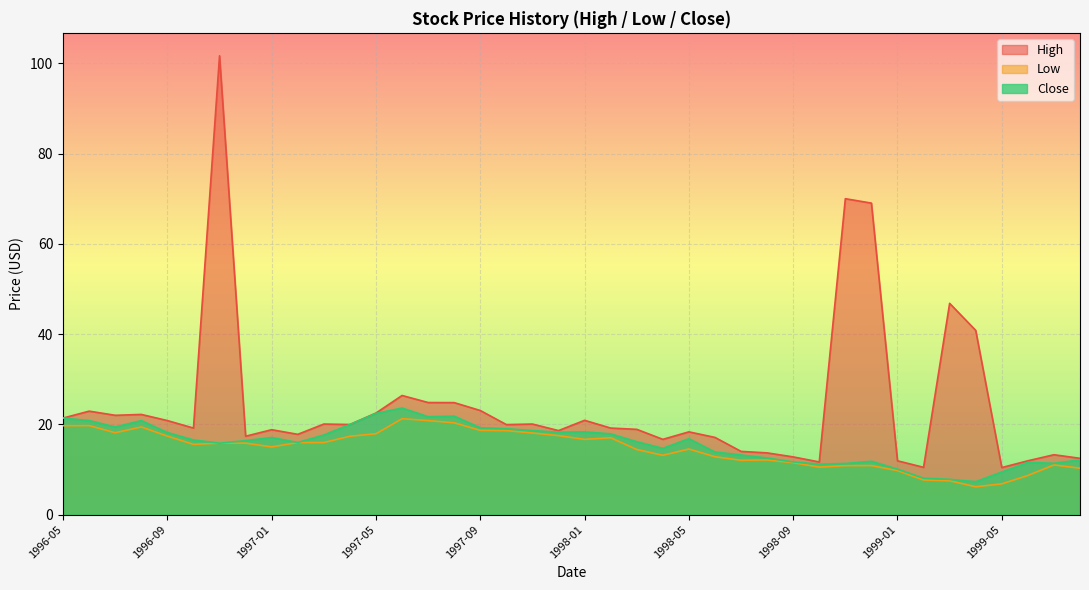

Reading left to right, list all the values displayed in this chart.

High: 1996-05=21.4	1996-06=22.9	1996-07=22.0	1996-08=22.2	1996-09=20.8	1996-10=19.2	1996-11=101.7	1996-12=17.4	1997-01=18.8	1997-02=17.8	1997-03=20.1	1997-04=20.0	1997-05=22.5	1997-06=26.4	1997-07=24.8	1997-08=24.8	1997-09=23.1	1997-10=19.9	1997-11=20.1	1997-12=18.6	1998-01=20.9	1998-02=19.2	1998-03=18.9	1998-04=16.7	1998-05=18.3	1998-06=17.1	1998-07=14.0	1998-08=13.7	1998-09=12.8	1998-10=11.7	1998-11=70.0	1998-12=69.0	1999-01=11.9	1999-02=10.5	1999-03=46.8	1999-04=40.8	1999-05=10.4	1999-06=11.9	1999-07=13.3	1999-08=12.5
Low: 1996-05=19.7	1996-06=19.7	1996-07=18.1	1996-08=19.4	1996-09=17.4	1996-10=15.6	1996-11=15.8	1996-12=15.8	1997-01=15.0	1997-02=16.0	1997-03=16.0	1997-04=17.4	1997-05=17.9	1997-06=21.2	1997-07=20.8	1997-08=20.3	1997-09=18.7	1997-10=18.6	1997-11=18.1	1997-12=17.5	1998-01=16.7	1998-02=17.0	1998-03=14.4	1998-04=13.1	1998-05=14.5	1998-06=12.8	1998-07=12.0	1998-08=12.1	1998-09=11.5	1998-10=10.5	1998-11=10.8	1998-12=10.9	1999-01=9.8	1999-02=7.7	1999-03=7.5	1999-04=6.2	1999-05=6.8	1999-06=8.7	1999-07=11.0	1999-08=10.3
Close: 1996-05=21.4	1996-06=20.8	1996-07=19.4	1996-08=20.8	1996-09=18.2	1996-10=16.5	1996-11=15.8	1996-12=16.4	1997-01=17.1	1997-02=16.0	1997-03=17.6	1997-04=20.0	1997-05=22.4	1997-06=23.6	1997-07=21.7	1997-08=21.8	1997-09=19.2	1997-10=19.0	1997-11=18.6	1997-12=18.2	1998-01=18.3	1998-02=17.9	1998-03=16.1	1998-04=14.7	1998-05=16.8	1998-06=13.9	1998-07=13.2	1998-08=12.5	1998-09=11.7	1998-10=11.2	1998-11=11.3	1998-12=11.8	1999-01=10.1	1999-02=8.1	1999-03=7.8	1999-04=7.3	1999-05=9.4	1999-06=11.6	1999-07=11.4	1999-08=12.1